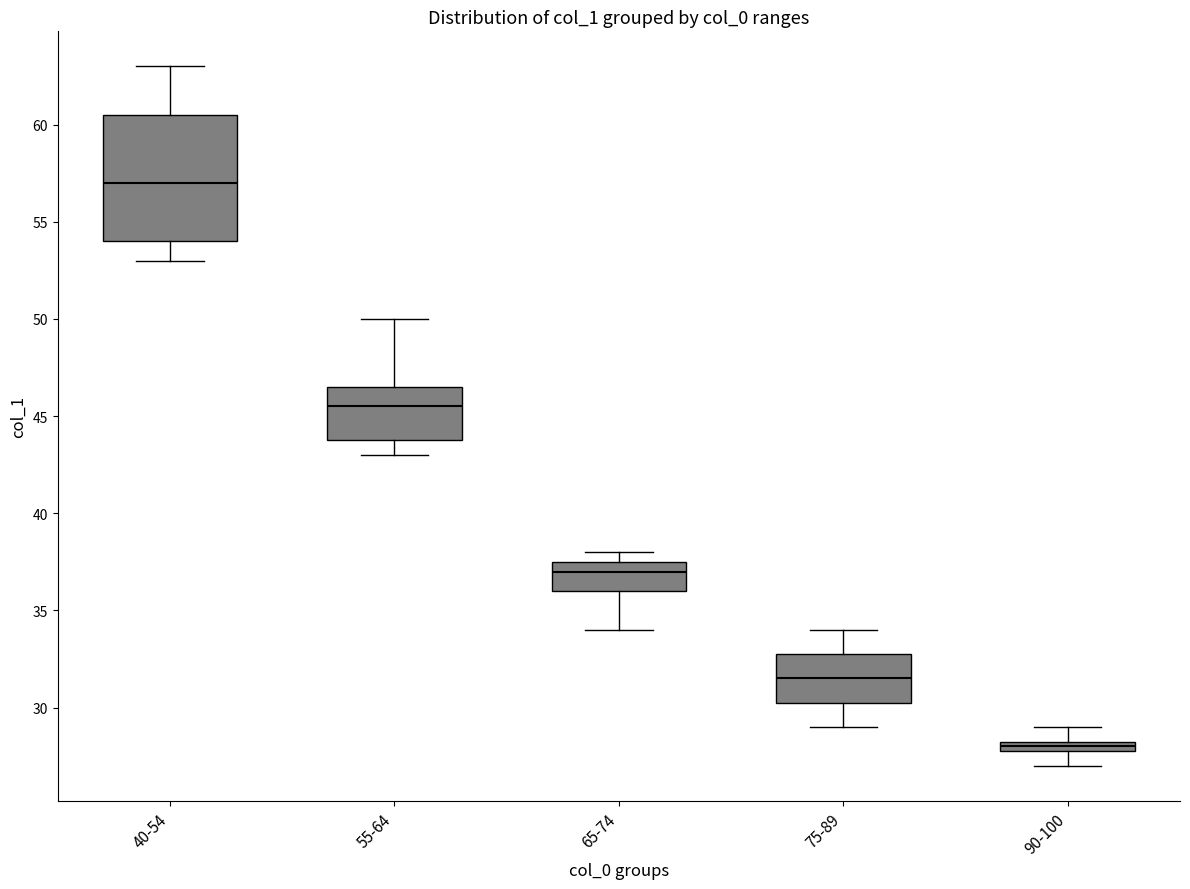

Which box's median line is the lowest?

90-100